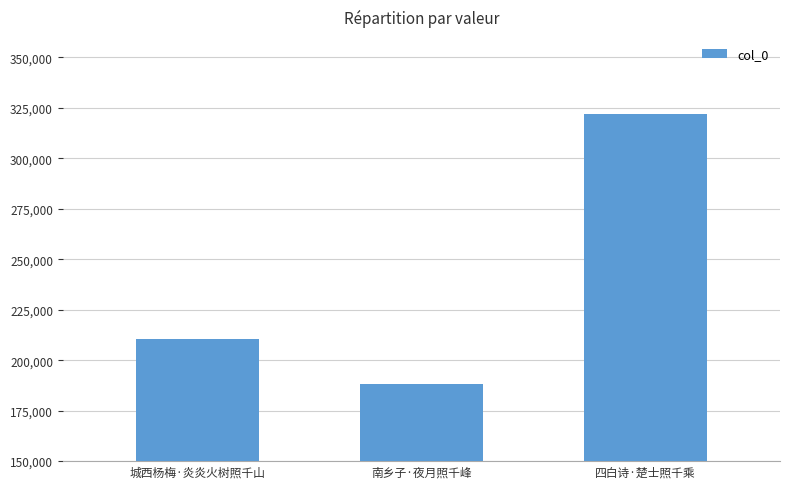

The chart shows a value of 321891 at 四白诗·楚士照千乘. True or false?

True